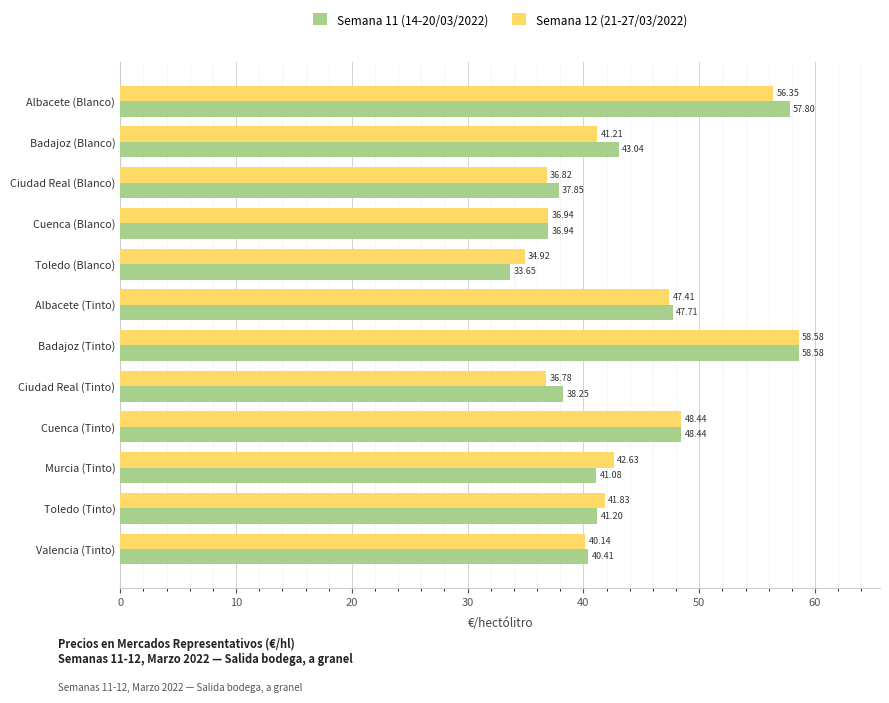

Which label corresponds to the largest value in the chart?

Badajoz (Tinto)